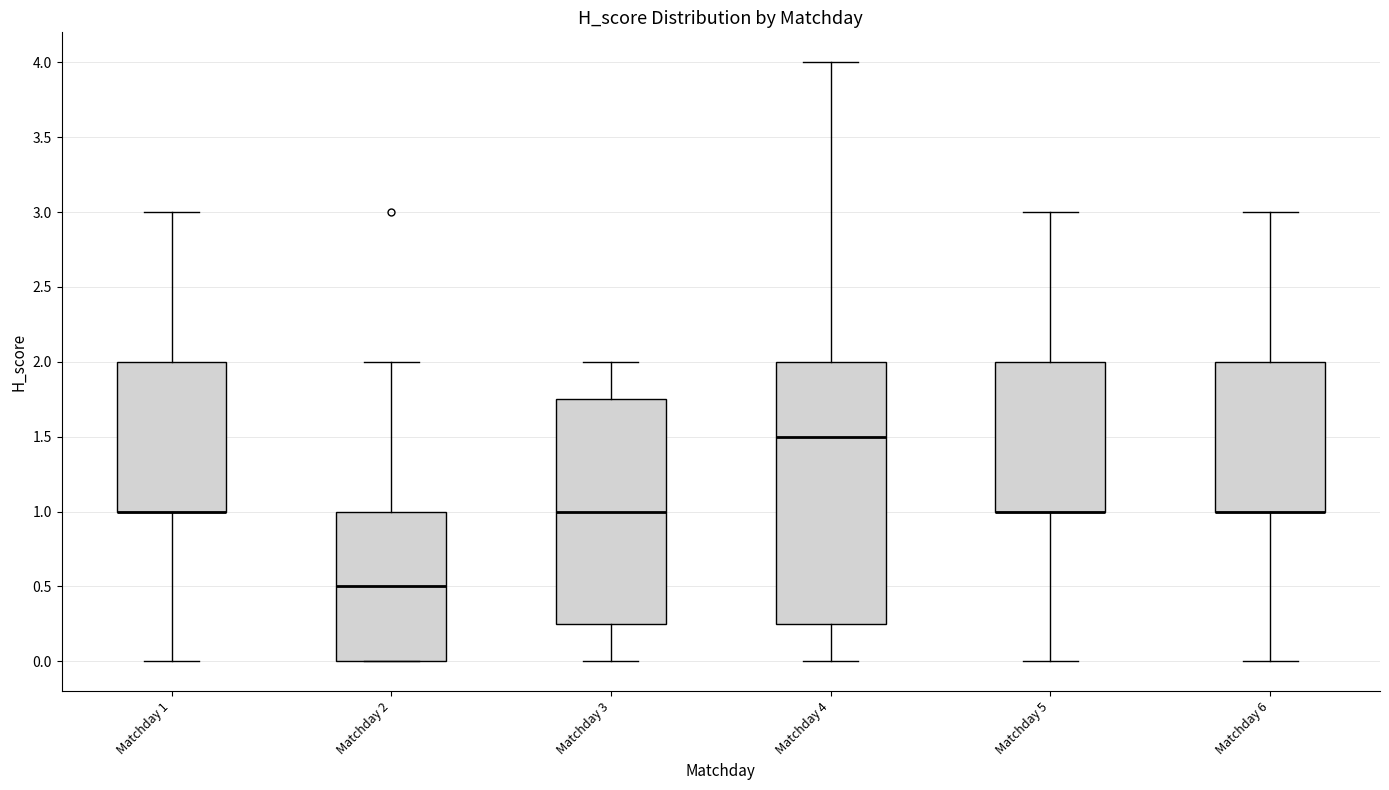

Reading left to right, transcribe this box plot: for each box, give where its median line is, the range the box spans, and where its two whiskers end, as read against the y-axis. The values are not printed on the chart, so give them approximately, as read against the axis.

Matchday 1: median 1.00 (drawn on the box's lower edge), box 1.00 to 2.00, whiskers 0.00 to 3.00
Matchday 2: median 0.50, box 0.00 to 1.00, whiskers 0.00 to 2.00
Matchday 3: median 1.00, box 0.25 to 1.75, whiskers 0.00 to 2.00
Matchday 4: median 1.50, box 0.25 to 2.00, whiskers 0.00 to 4.00
Matchday 5: median 1.00 (drawn on the box's lower edge), box 1.00 to 2.00, whiskers 0.00 to 3.00
Matchday 6: median 1.00 (drawn on the box's lower edge), box 1.00 to 2.00, whiskers 0.00 to 3.00